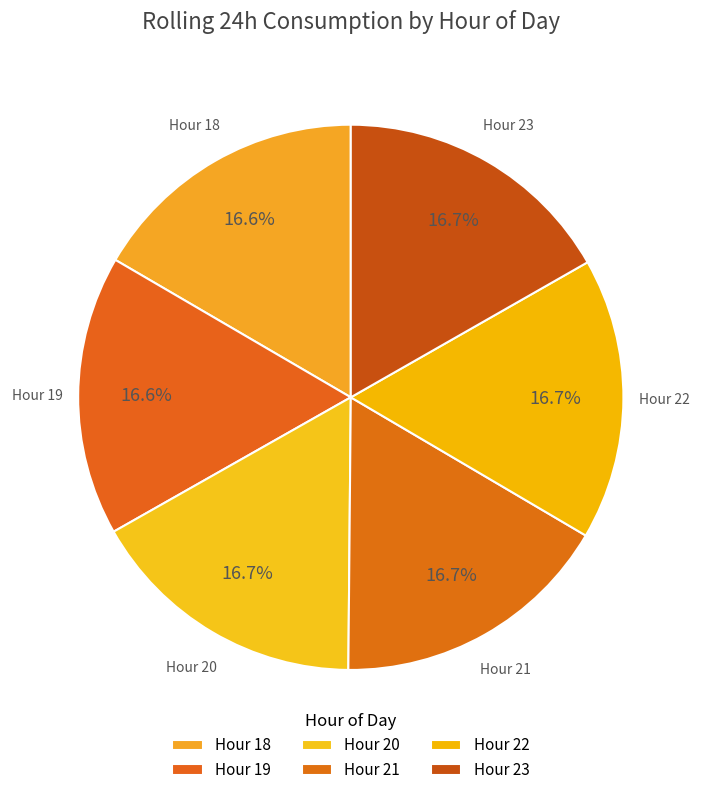

How many segments does this pie chart have?

6